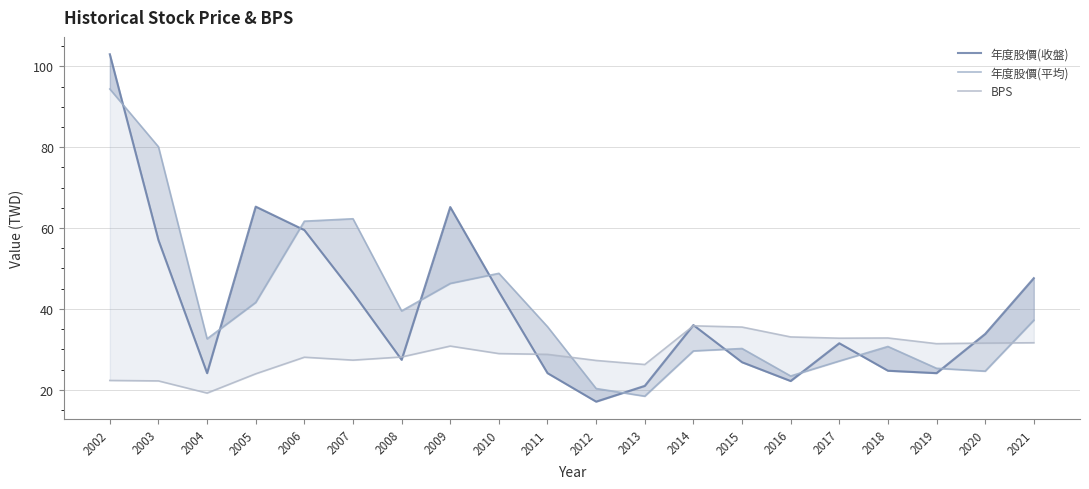

Rank the series at 2005 from lowest to highest value.

BPS, 年度股價(平均), 年度股價(收盤)